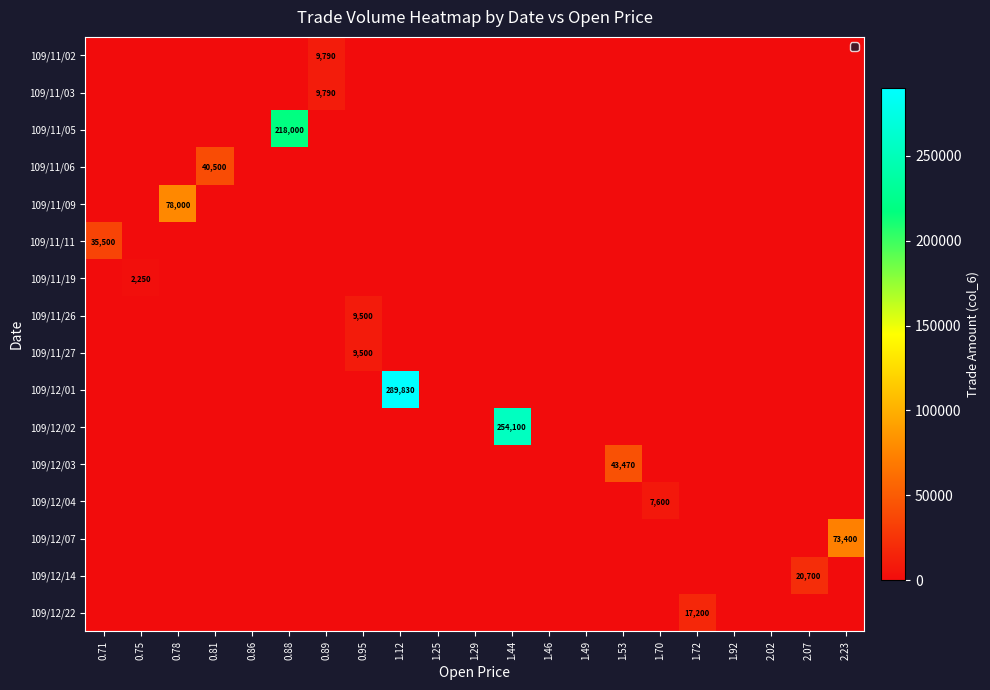

The 109/12/03 series shows 43470 at 1.53. True or false?

True